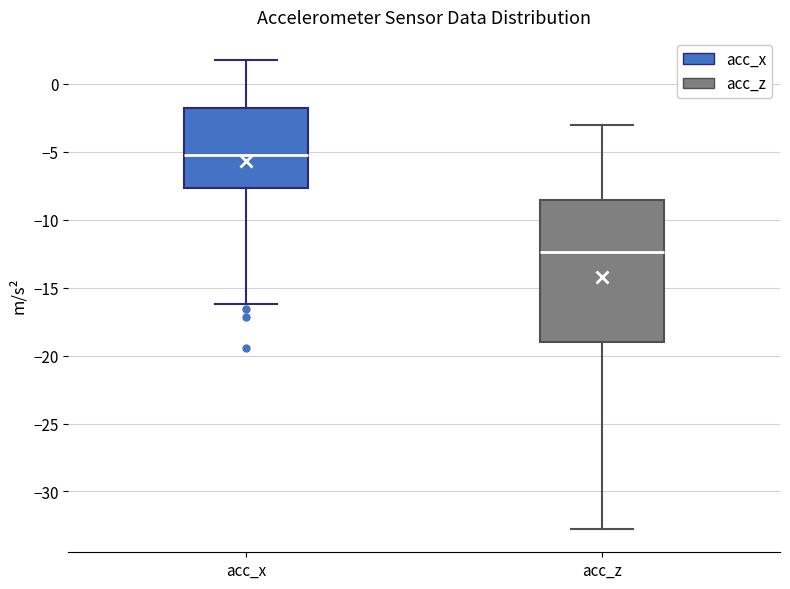

Where does the upper whisker of the box for acc_z end on the y-axis? The values are not printed on the chart, so give them approximately, as read against the axis.

-3.0